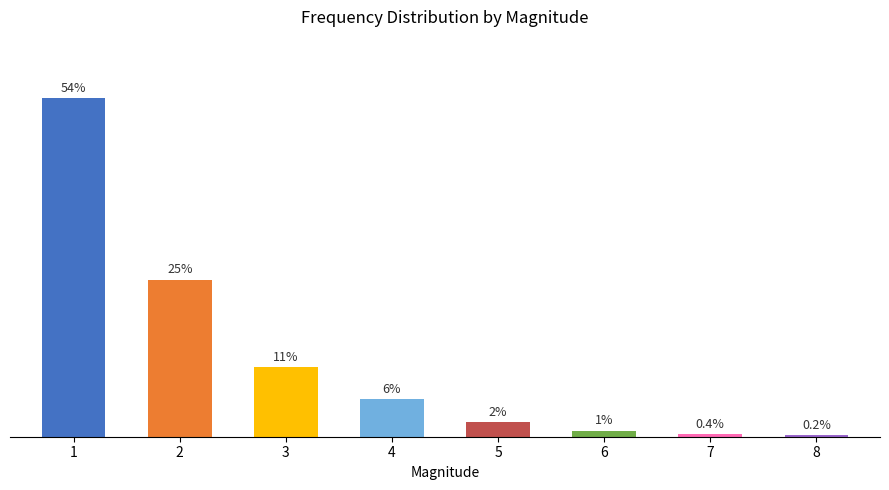

List the labels in order of value, largest first.

1, 2, 3, 4, 5, 6, 7, 8